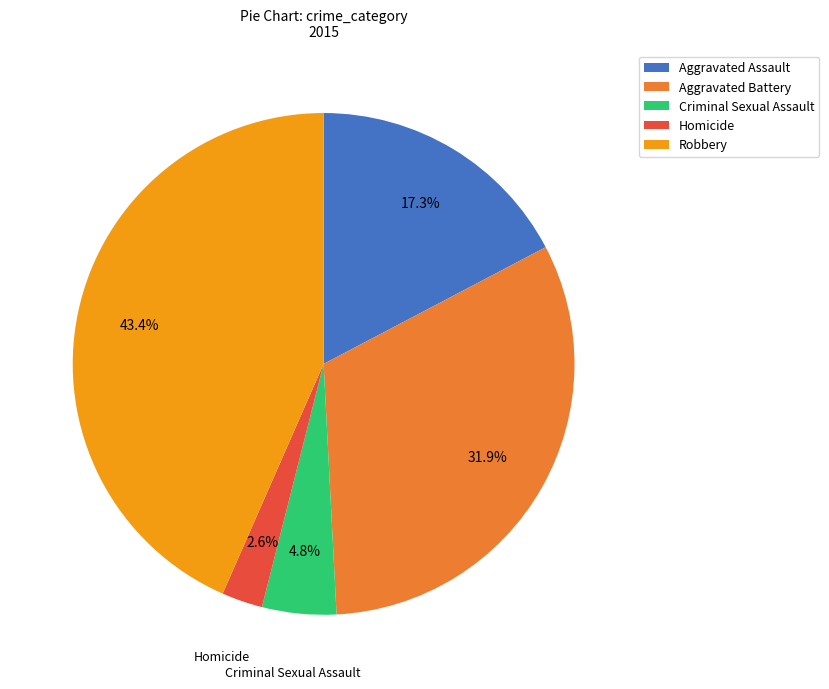

To the nearest percent, what is the combined percentage of Robbery and Criminal Sexual Assault?

48%